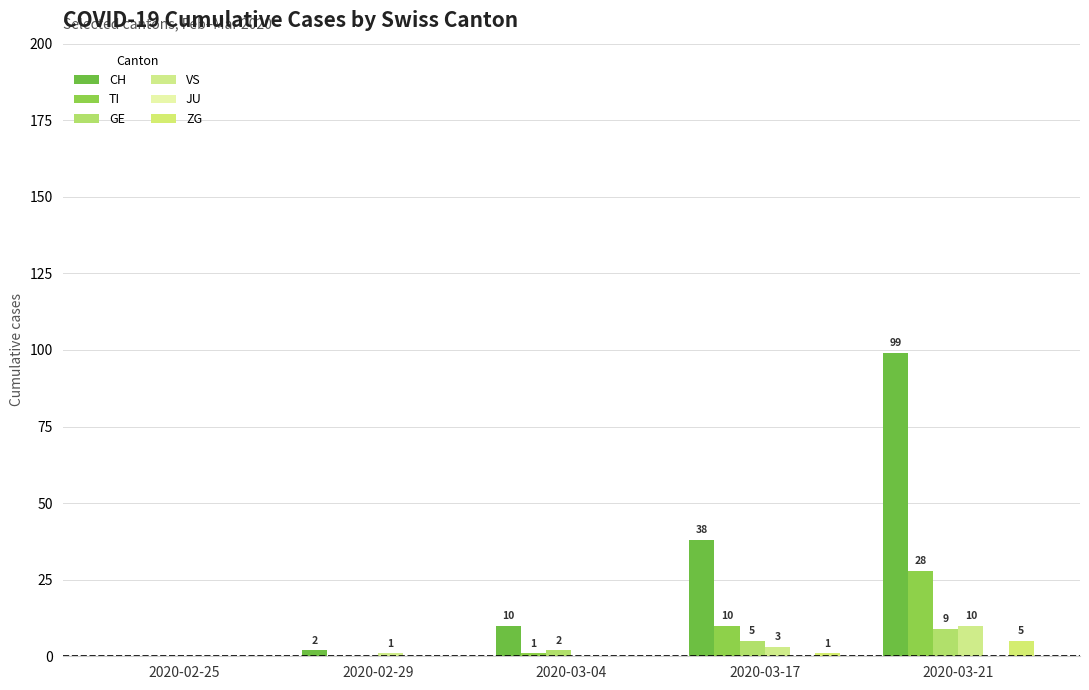

Is it true that GE equals 0 at 2020-02-29?

True